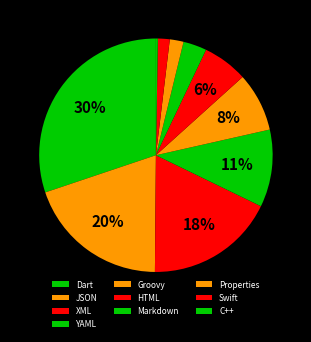

What percentage is NOT represented by Swift?

98.4%